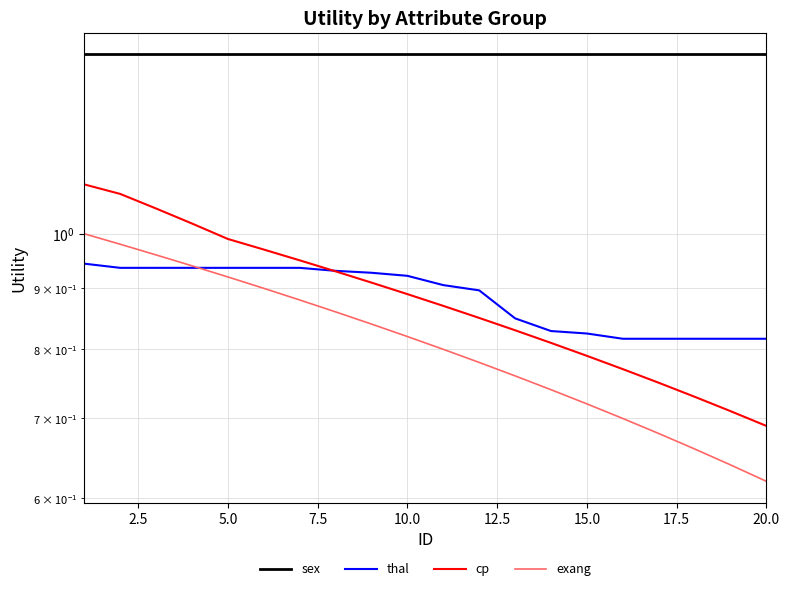

Which series has the largest range (max minus min)?

cp